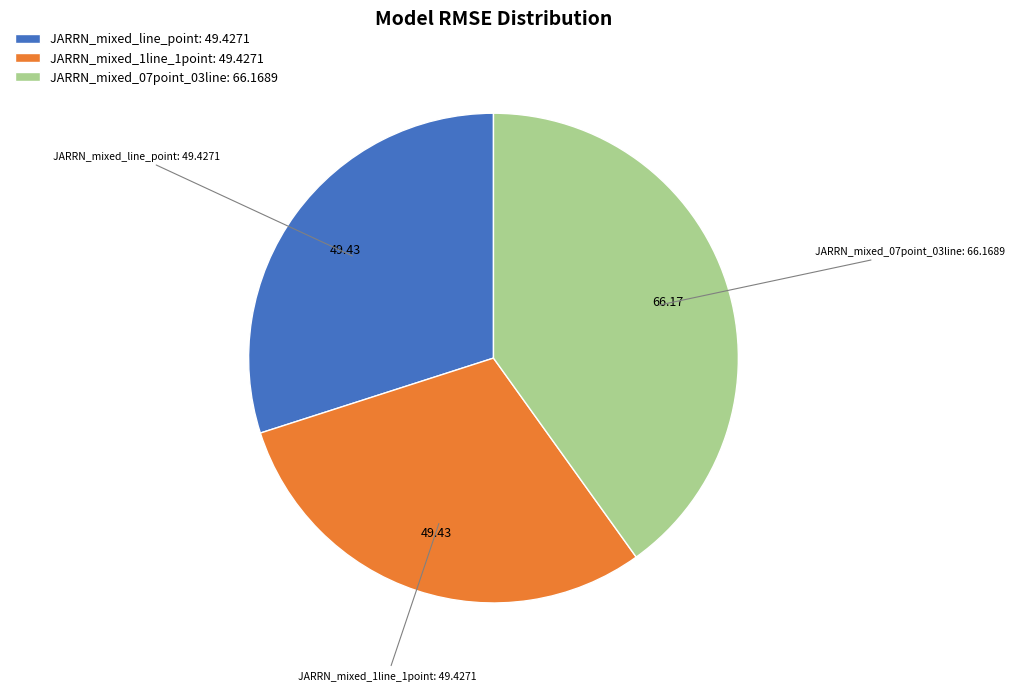

Combined, do JARRN_mixed_1line_1point: 49.4271 and JARRN_mixed_07point_03line: 66.1689 account for over 50%?

Yes